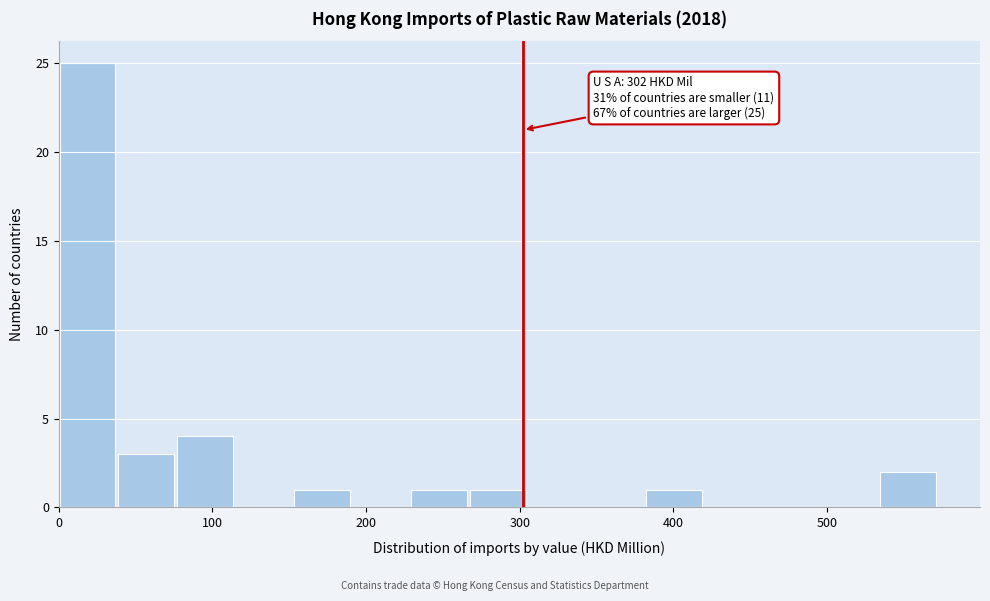

Around what value on the x-axis is the tallest bar? Give the approximate position of its centre, as read against the axis.

20